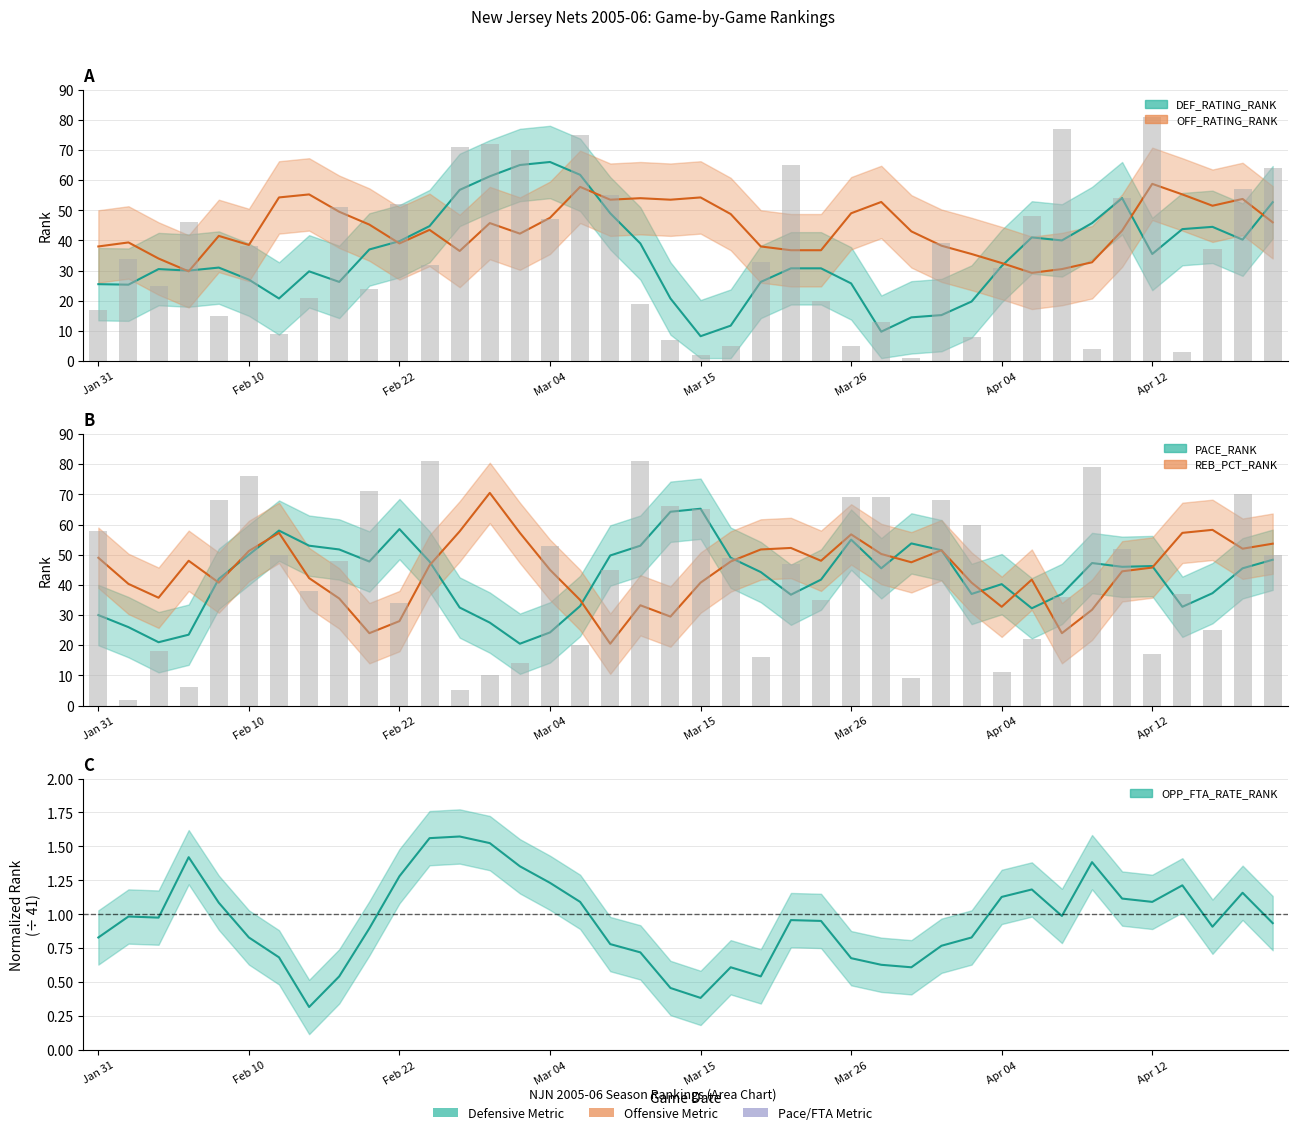

What position from the left is 29?

30